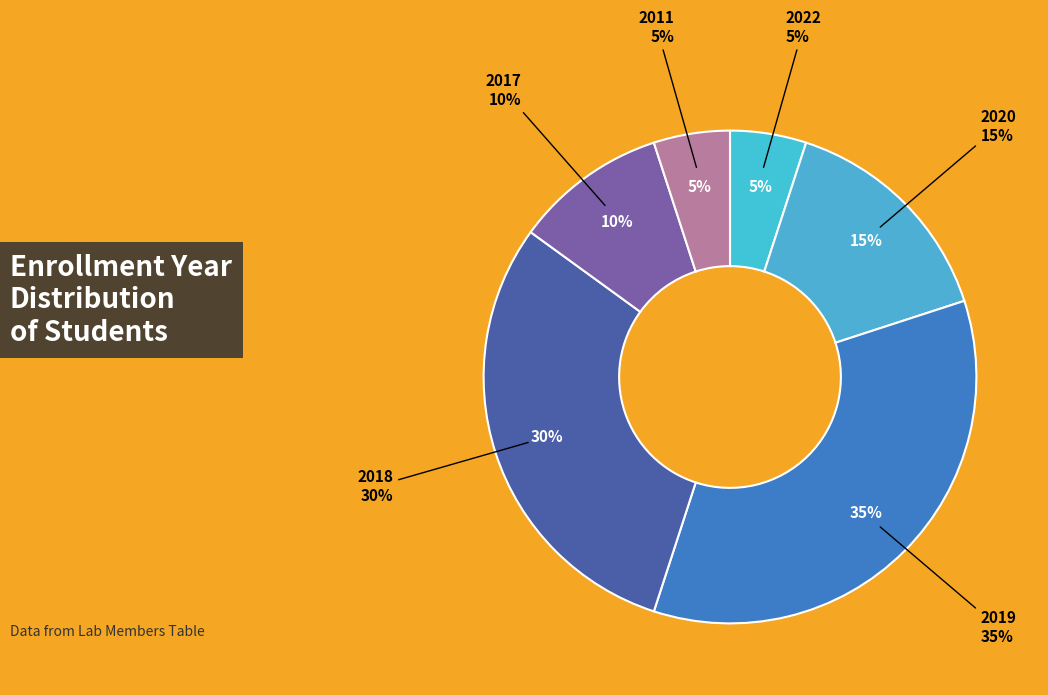

How many slices are in this pie chart?

6